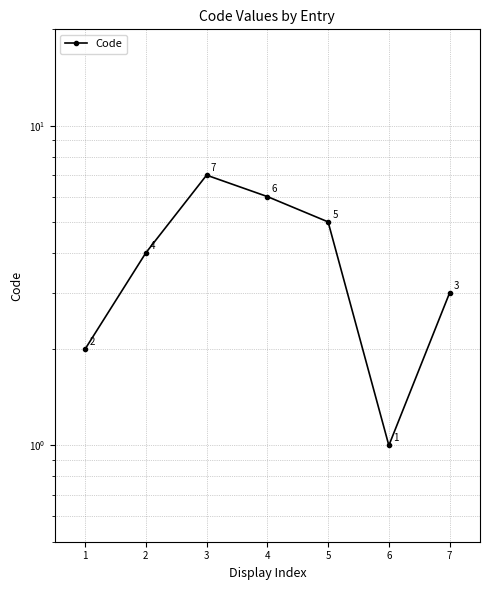

Where is the first local maximum?

3